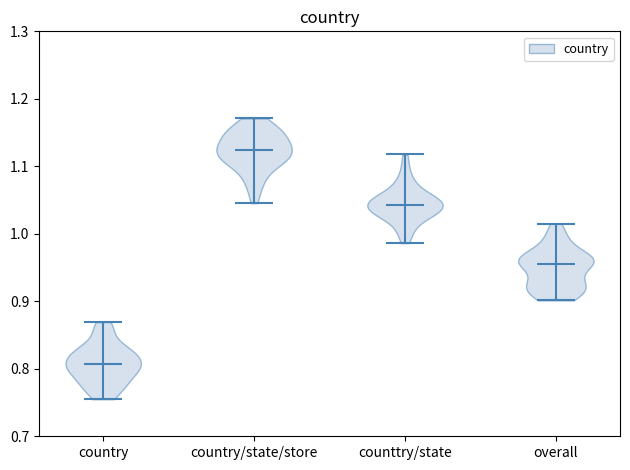

Which violin has the lowest median line?

country